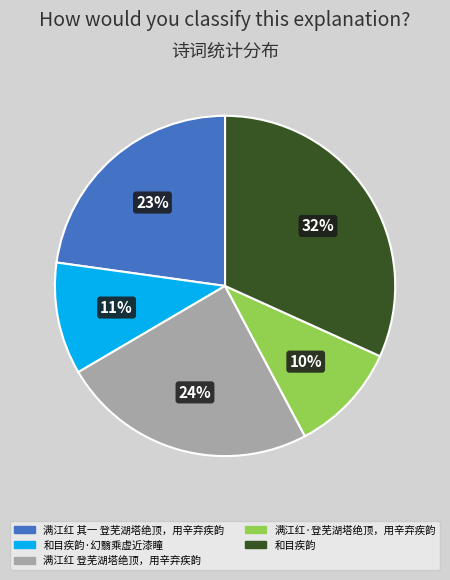

To the nearest percent, what is the combined percentage of 满江红 其一 登芜湖塔绝顶，用辛弃疾韵 and 和目疾韵?

55%